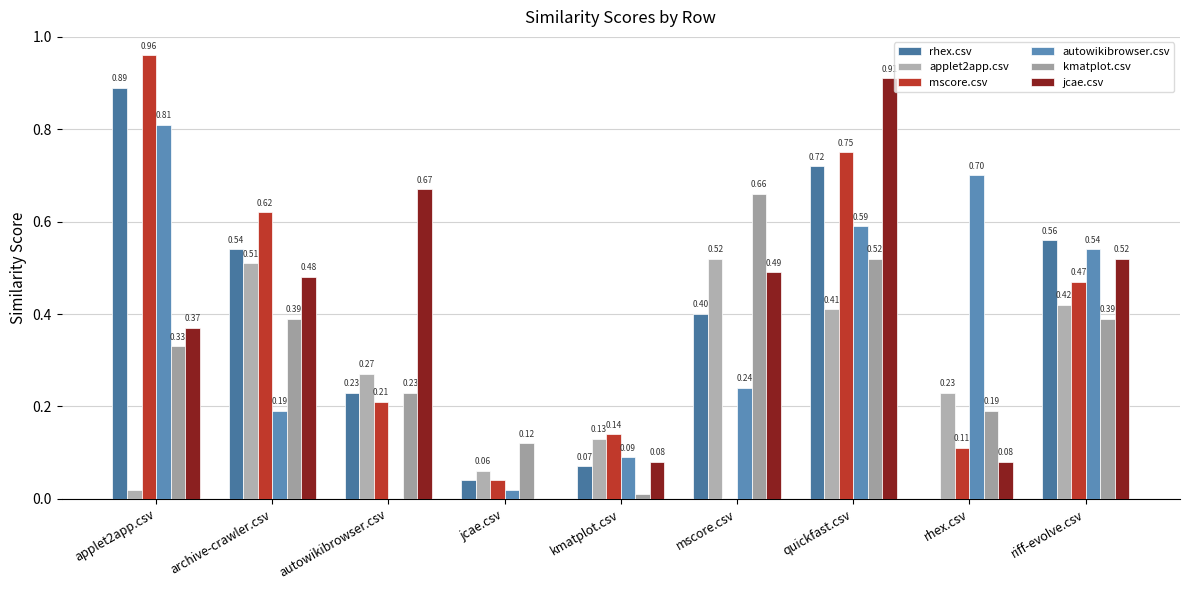

What is the sum of all applet2app.csv values?

2.6